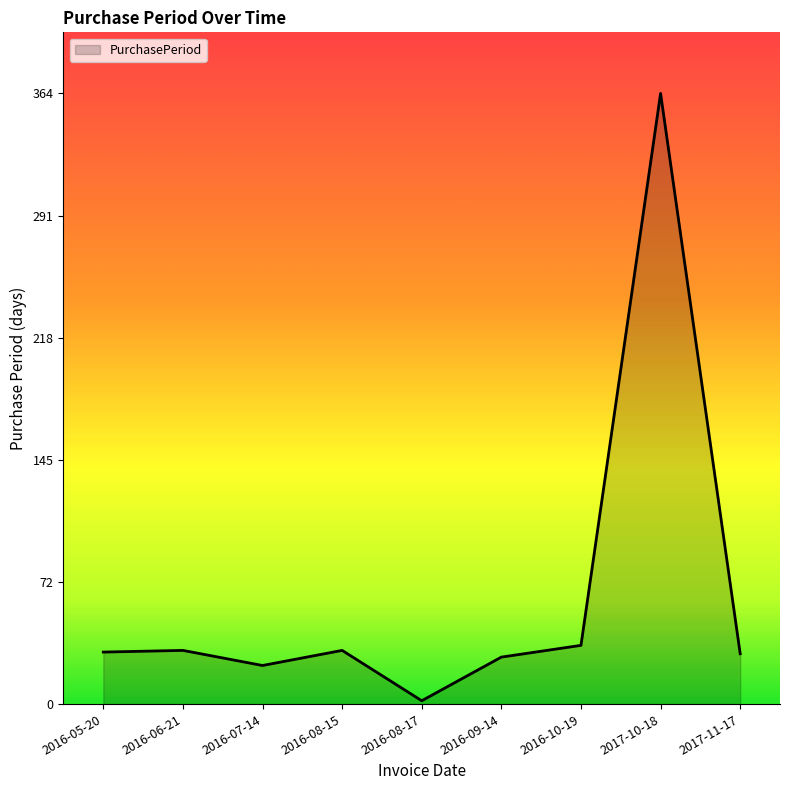

What is the maximum value shown in the chart?

364